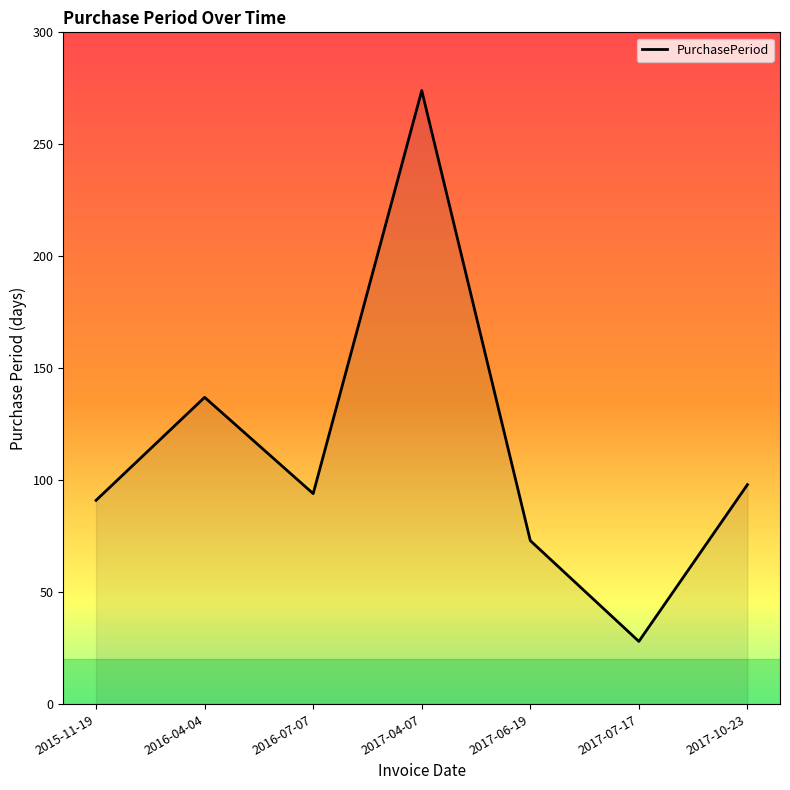

Reading left to right, what are all the values shown in this chart?

91	137	94	274	73	28	98